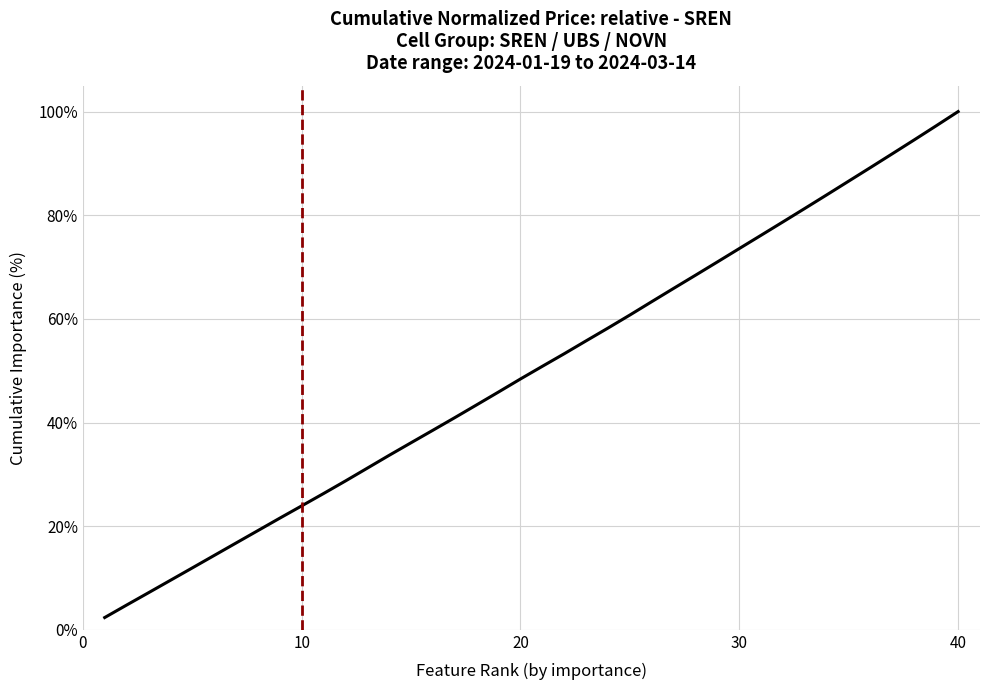

How many lines are shown in the chart?

1